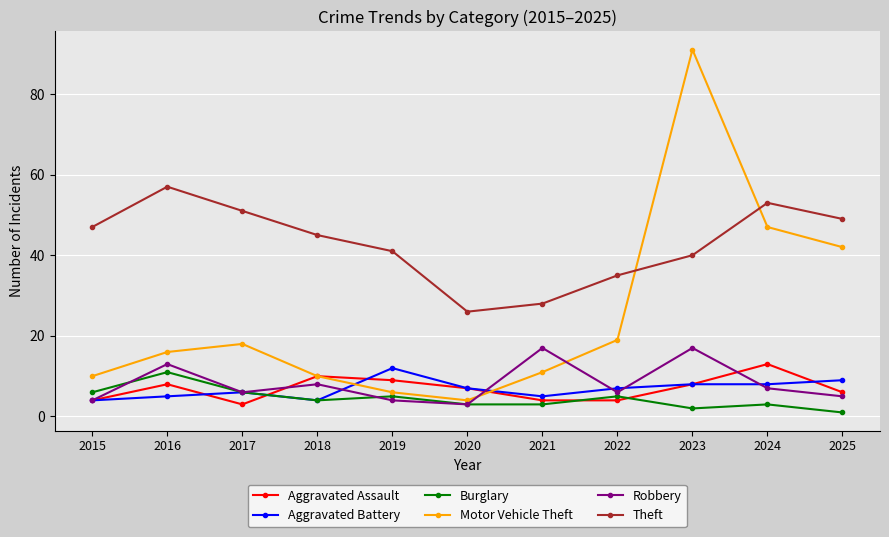

What is the sum of all Motor Vehicle Theft values?

274